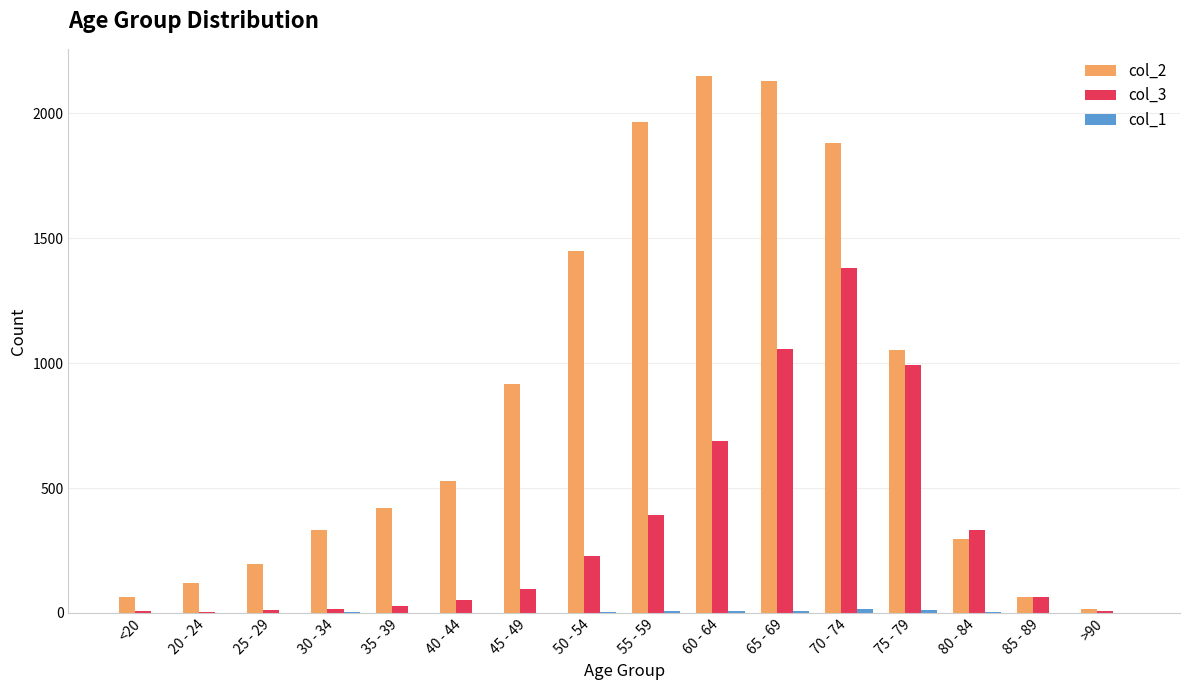

Which series has the largest total across all categories?

col_2